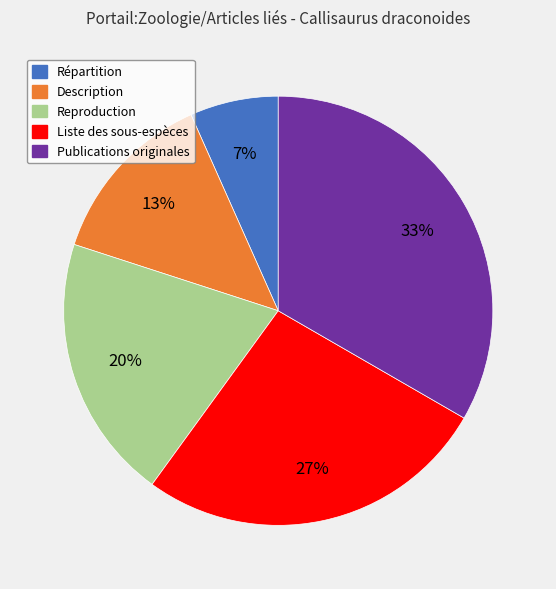

Does any single category account for the majority?

No